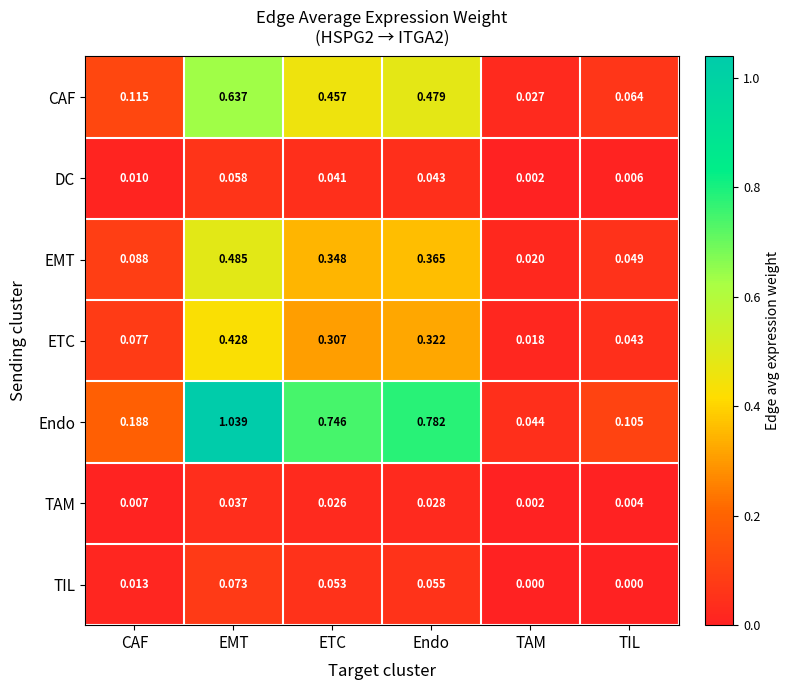

Rank the series by their maximum value, from highest to lowest.

Endo, CAF, EMT, ETC, TIL, DC, TAM